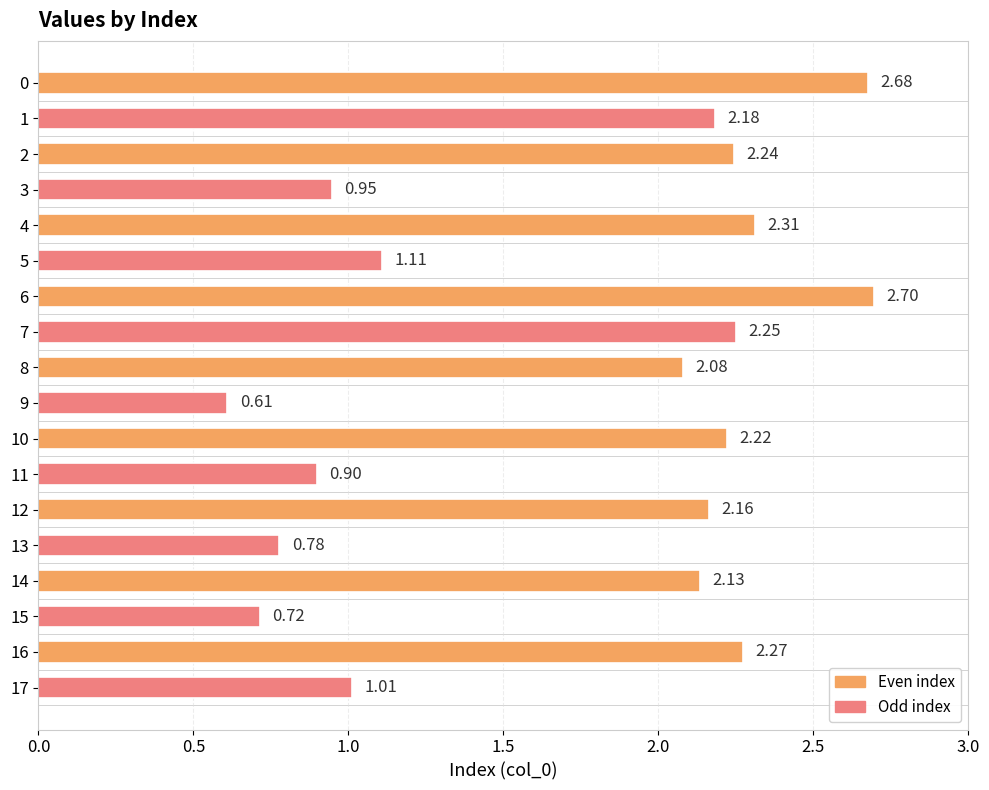

Rank the categories by value from highest to lowest.

6, 0, 4, 16, 7, 2, 10, 1, 12, 14, 8, 5, 17, 3, 11, 13, 15, 9